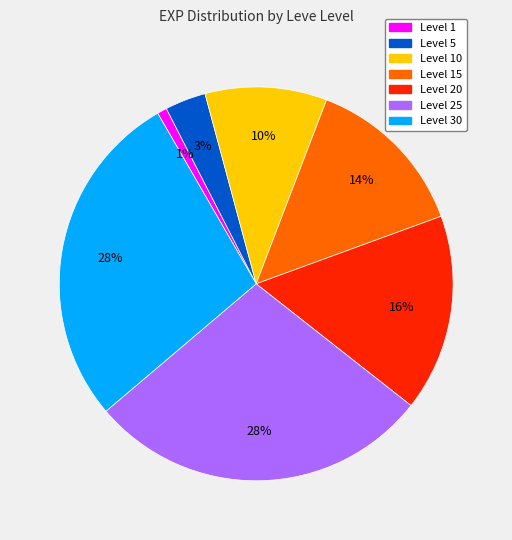

To the nearest percent, what is the difference between the largest and smallest slice percentages?

27%